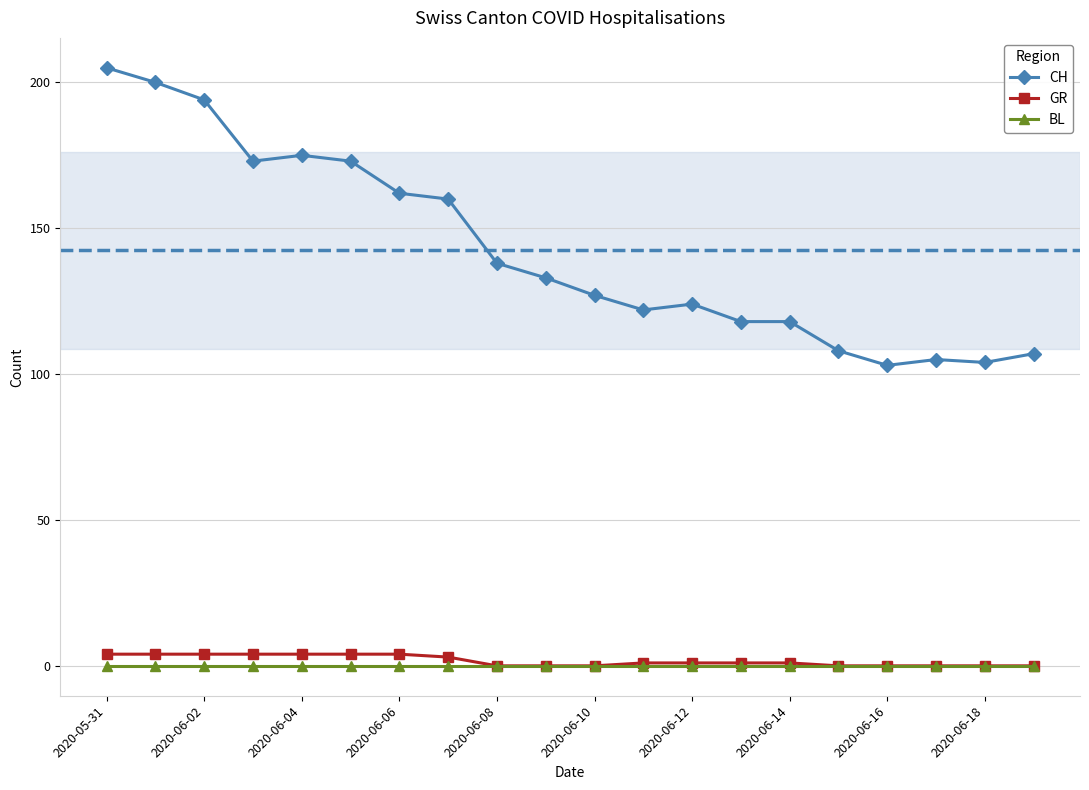

What is the highest value of the CH series?

205